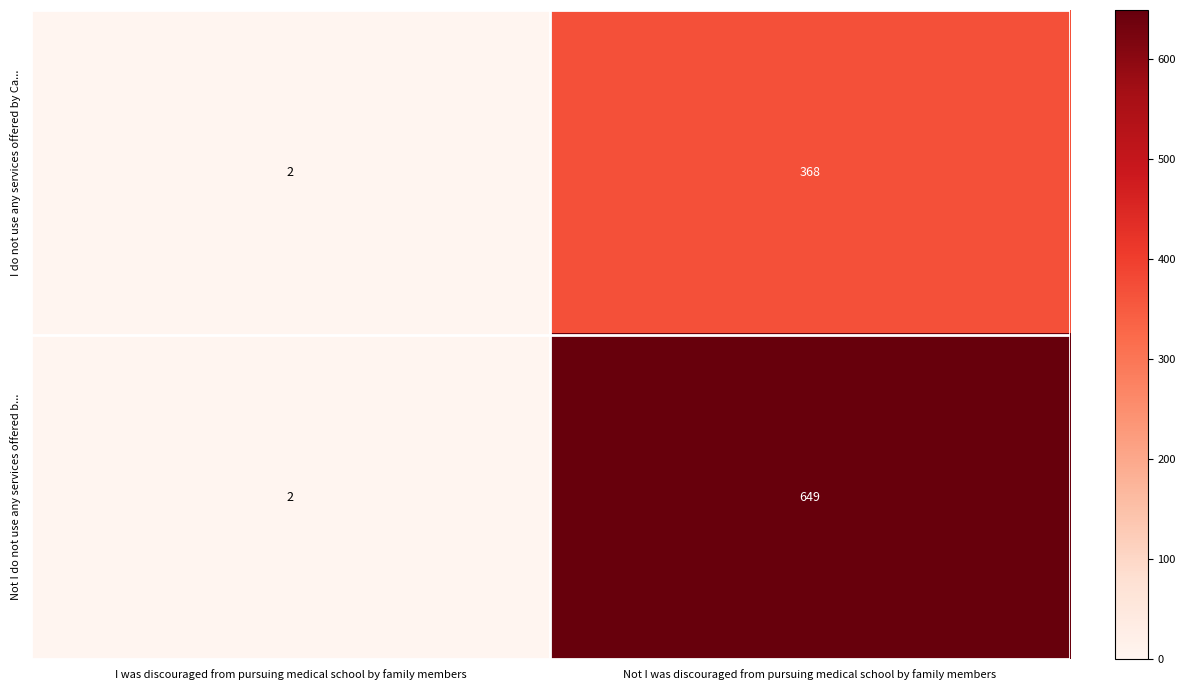

What is the total value across all series at I was discouraged from pursuing medical school by family members?

4